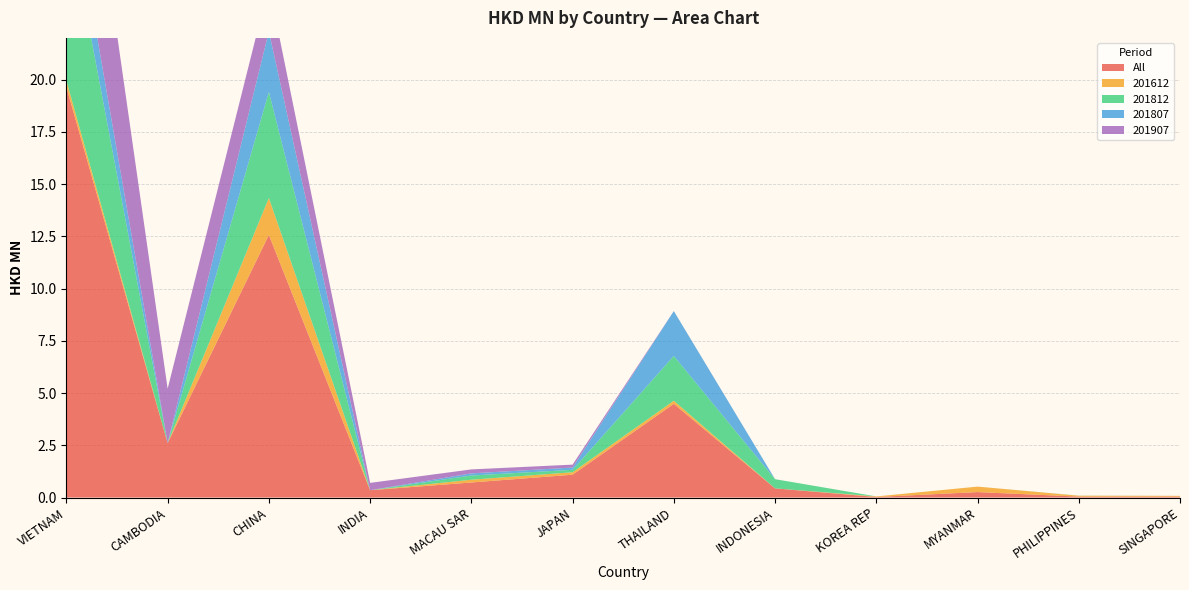

Reading right to left, extract all data points from this chart.

All: 0.0	0.0	0.3	0.0	0.4	4.5	1.1	0.7	0.4	12.6	2.6	19.6
201612: 0.0	0.0	0.3	0.0	0.0	0.1	0.1	0.1	0.0	1.8	0.0	0.3
201812: 0.0	0.0	0.0	0.0	0.4	2.1	0.1	0.2	0.0	5.1	0.0	8.3
201807: 0.0	0.0	0.0	0.0	0.0	2.1	0.1	0.1	0.0	2.9	0.0	2.3
201907: 0.0	0.0	0.0	0.0	0.0	0.0	0.1	0.2	0.4	2.2	2.6	8.6